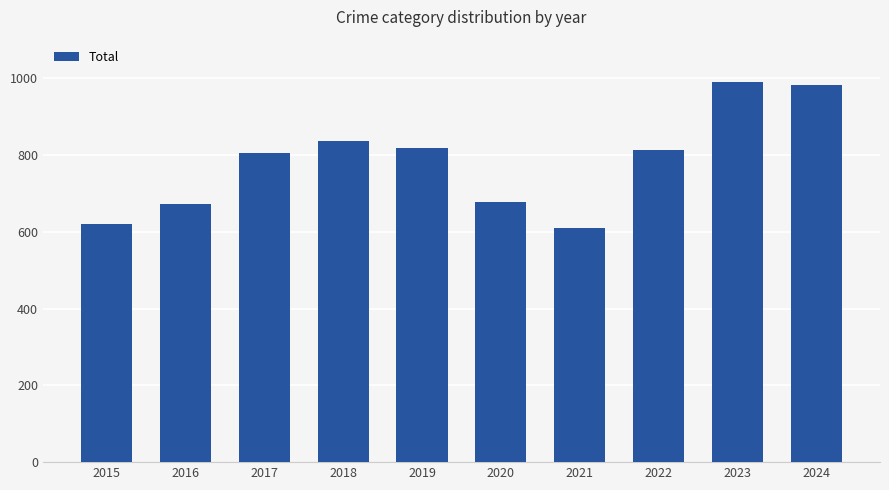

The chart shows a value of 1222 at 2018. True or false?

False